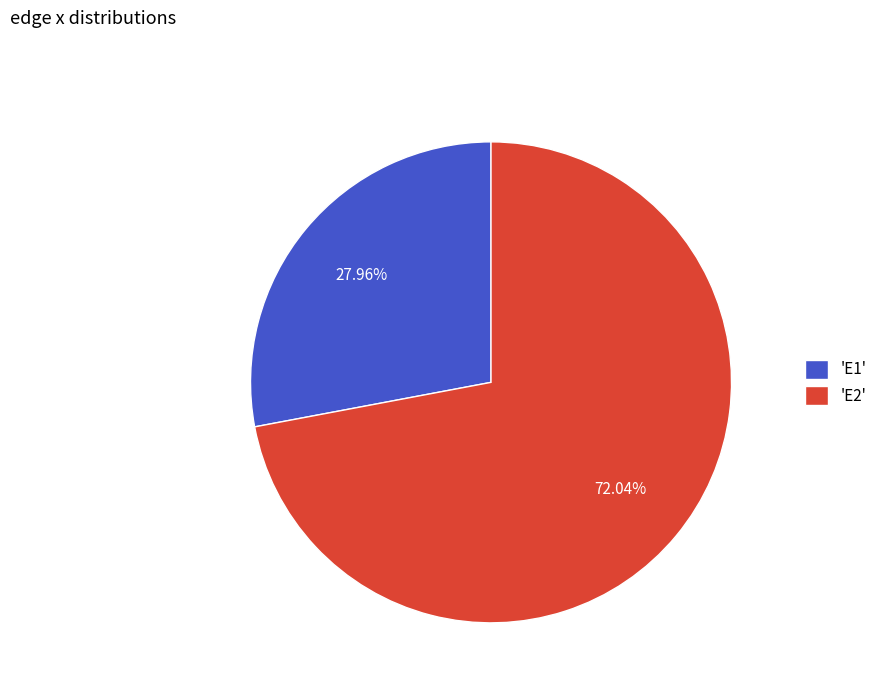

How many segments does this pie chart have?

2